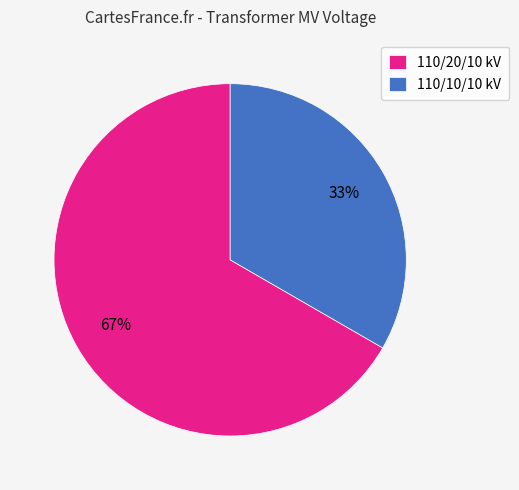

To the nearest percent, what percentage of the pie is 110/20/10 kV?

67%